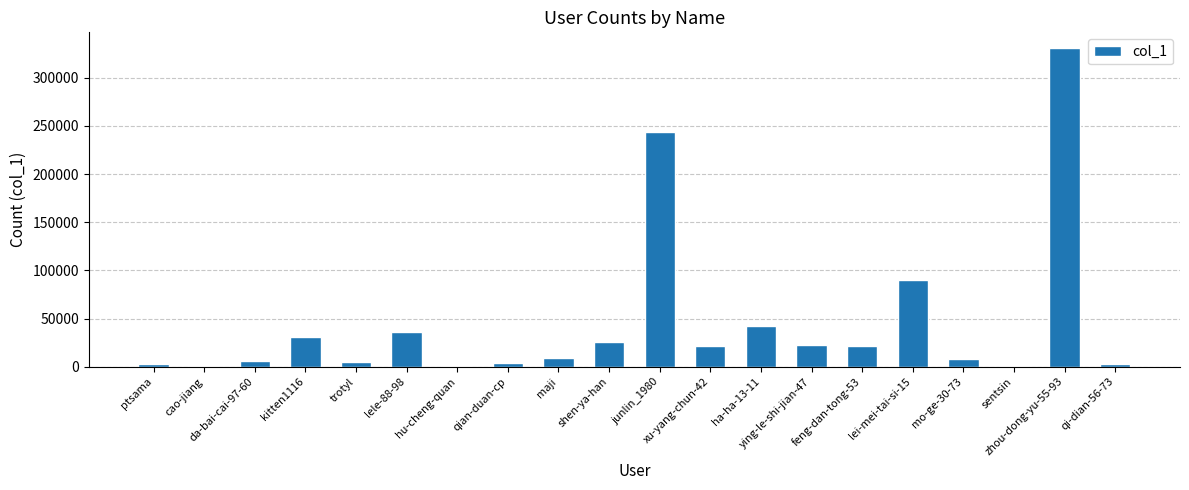

What is the average value?

45137